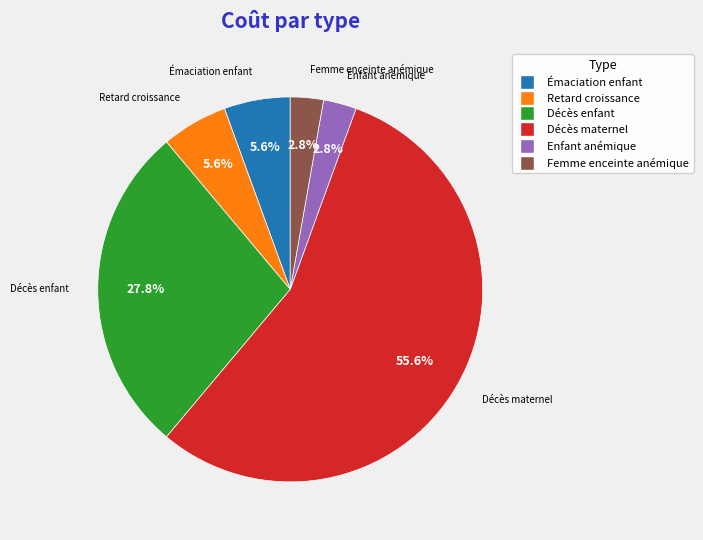

Does any single category account for the majority?

Yes